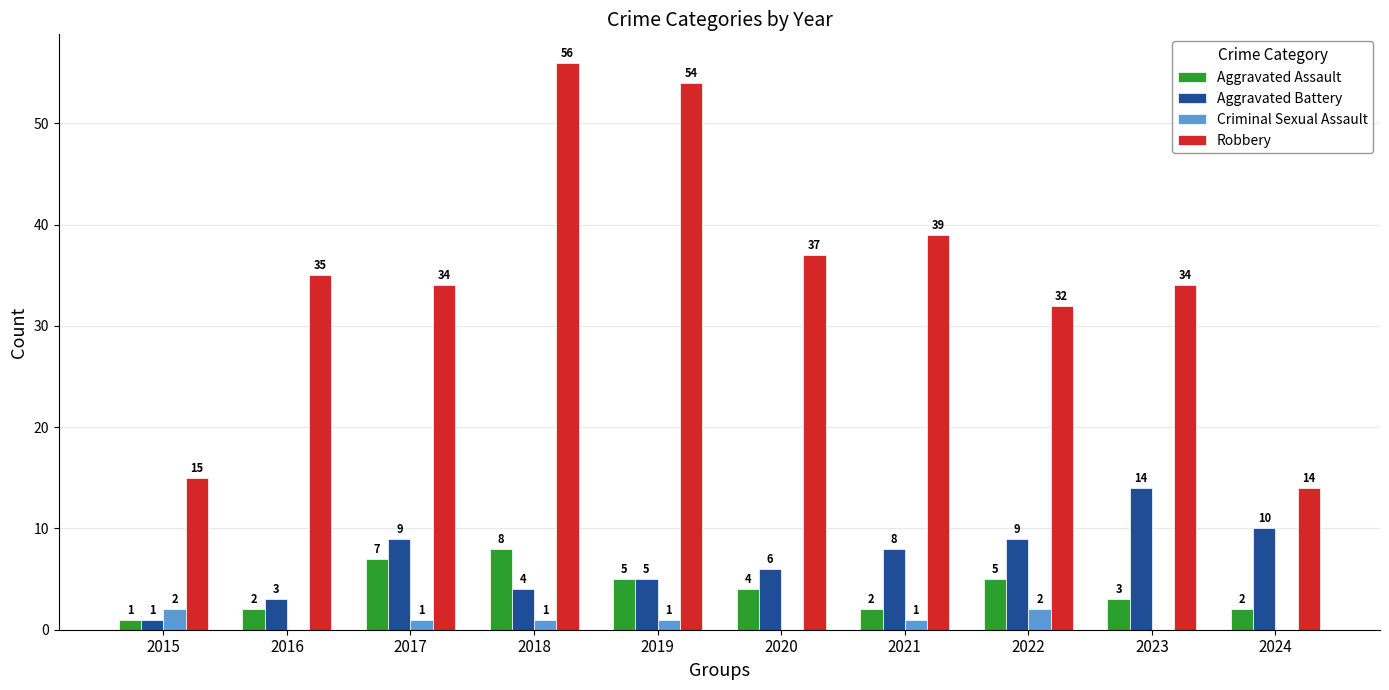

Is it true that Robbery equals 37 at 2020?

True